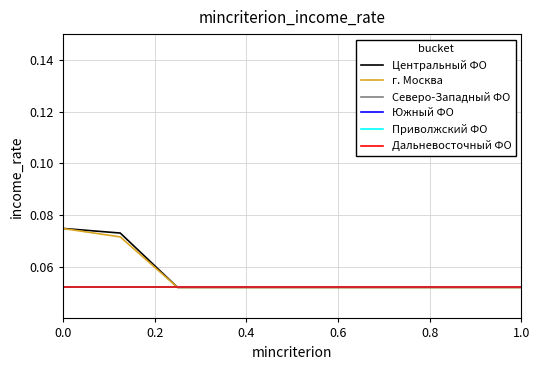

What is the sum of all Южный ФО values?

0.5